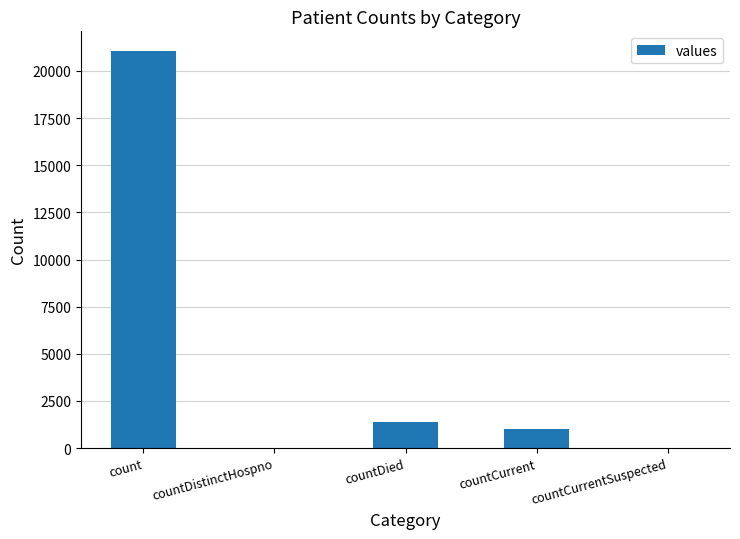

Reading left to right, what are all the values shown in this chart?

count=21050	countDistinctHospno=0	countDied=1405	countCurrent=1006	countCurrentSuspected=0